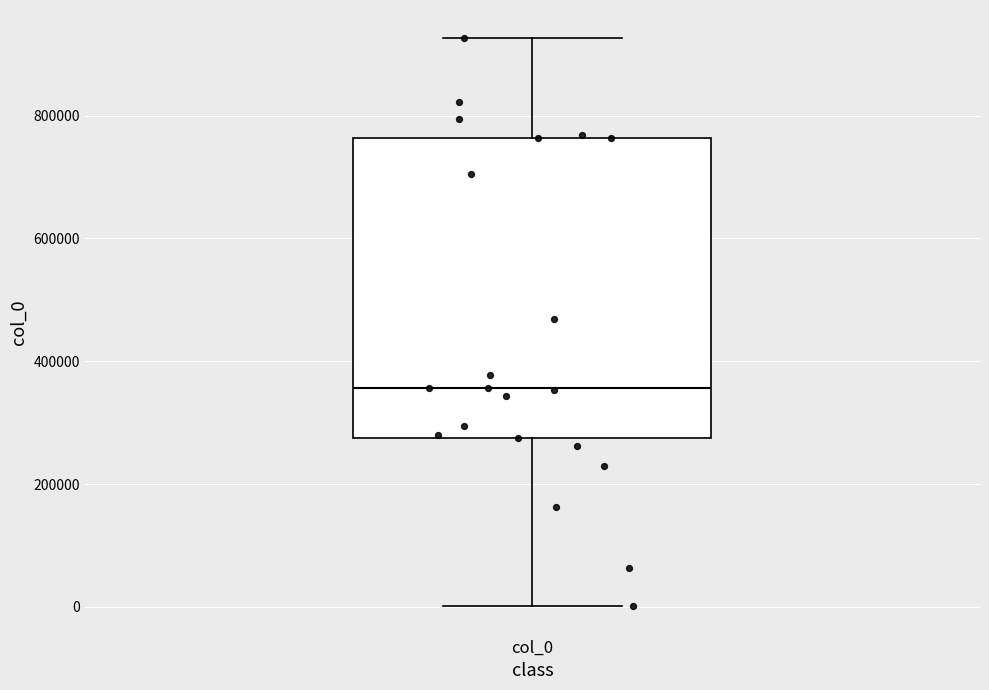

Transcribe this box plot: give where the median line is, the range the box spans, and where the two whiskers end, as read against the y-axis. The values are not printed on the chart, so give them approximately, as read against the axis.

median 360000, box 280000 to 760000, whiskers 0 to 920000